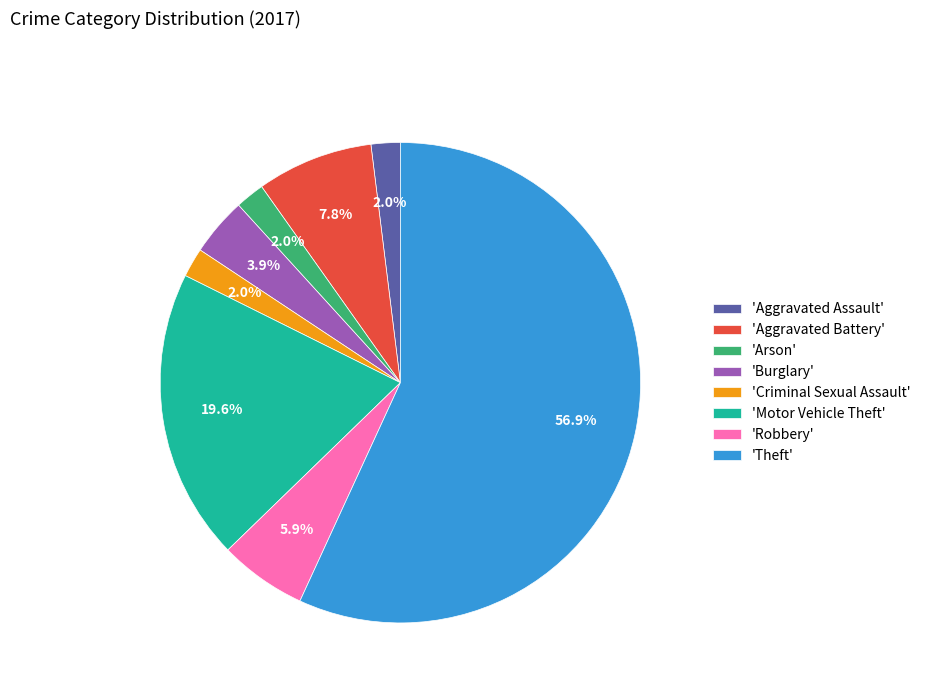

What percentage is NOT represented by 'Burglary'?

96.1%